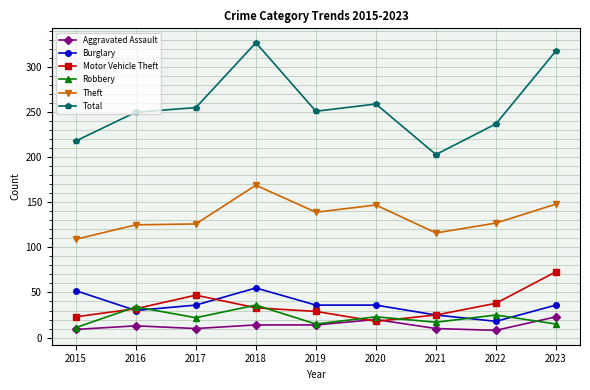

True or false: Burglary and Total cross at least once.

False